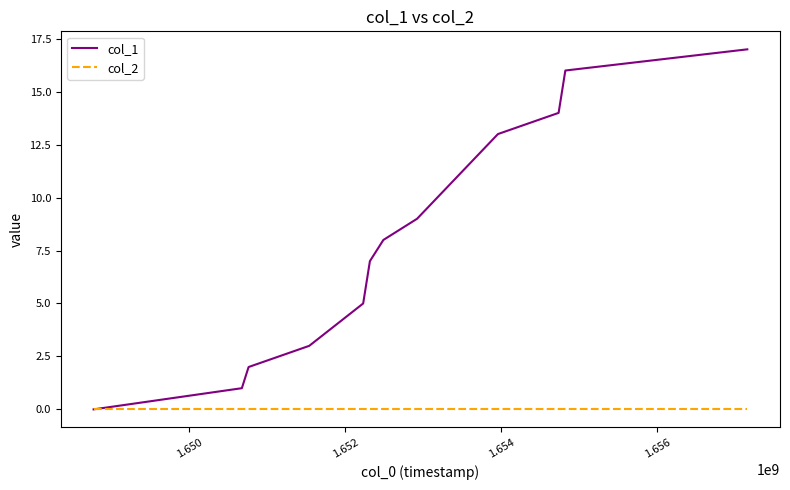

Which series has the largest total across all categories?

col_1